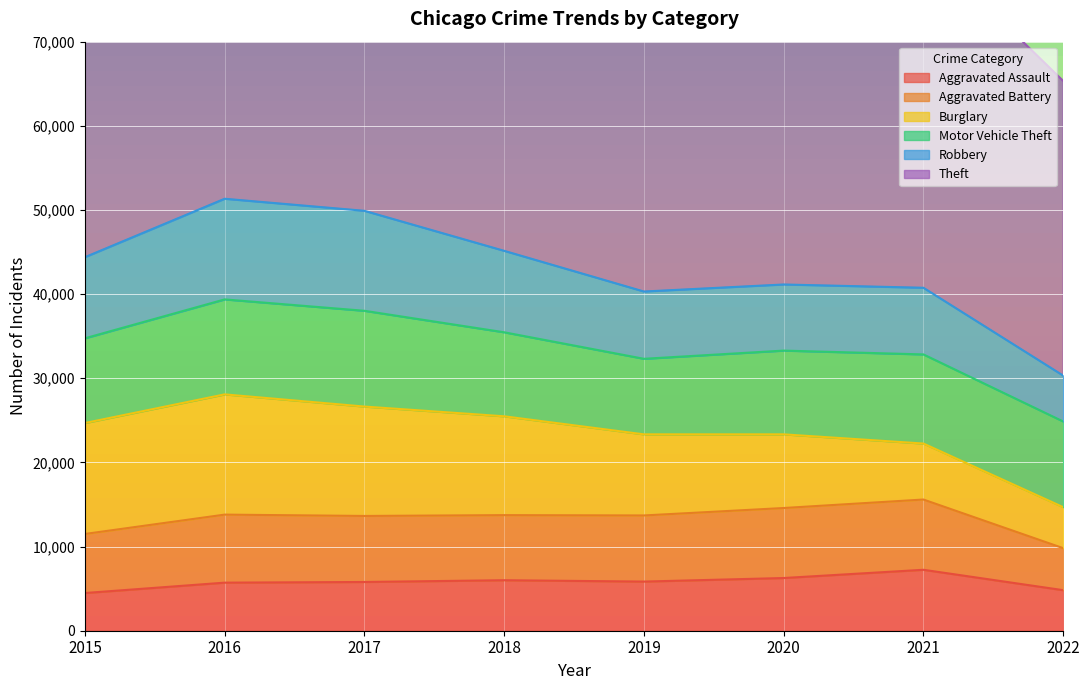

The value of Aggravated Assault at 2018 is 6001. True or false?

True